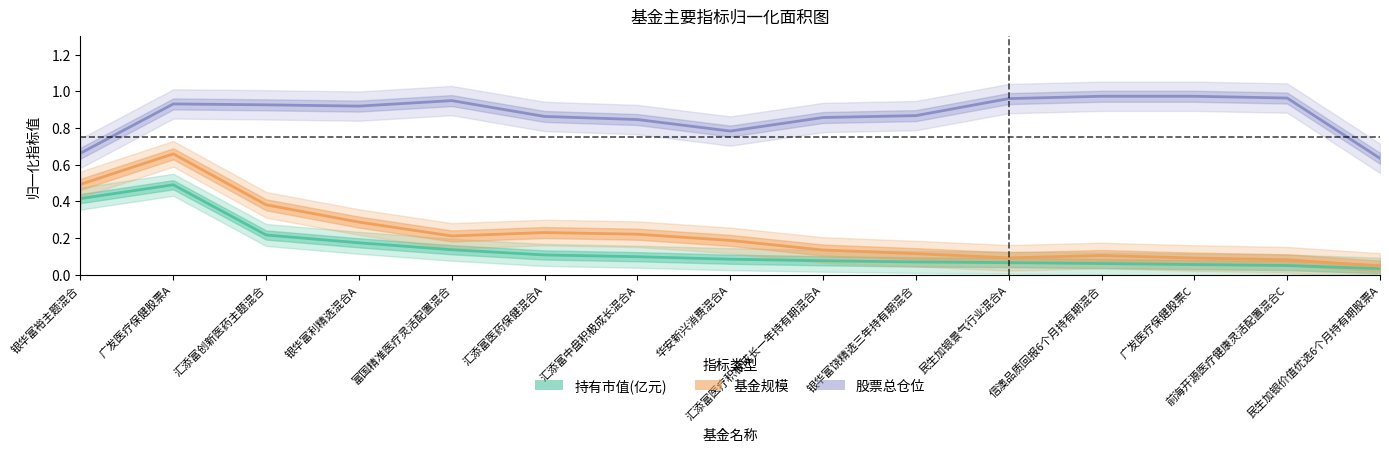

The value of 持有市值(亿元) at 银华富饶精选三年持有期混合 is 0.1. True or false?

False